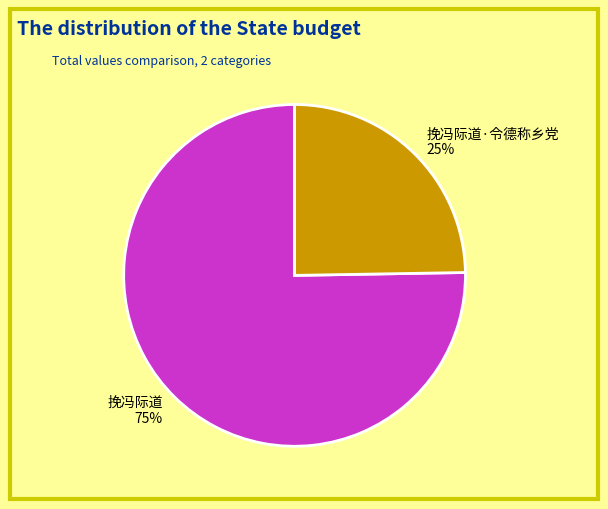

Combined, do 挽冯际道 75% and 挽冯际道·令德称乡党 25% account for over 50%?

Yes